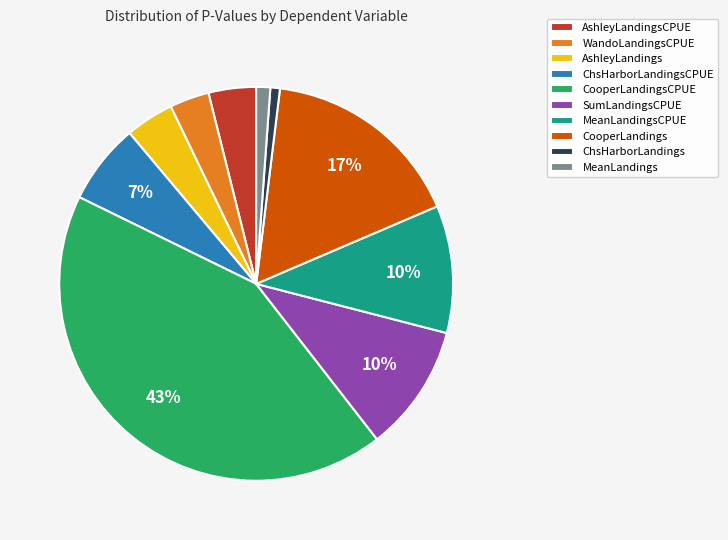

To the nearest percent, what portion does CooperLandingsCPUE represent?

43%